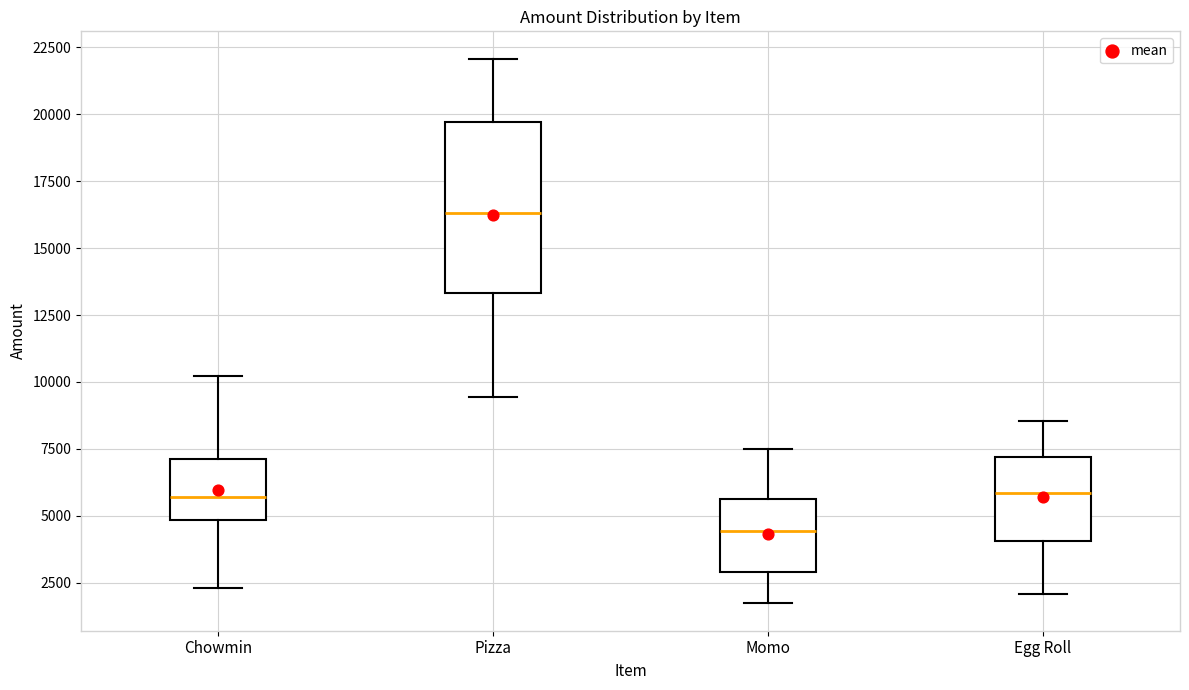

Where does the upper whisker of the box for Egg Roll end on the y-axis? The values are not printed on the chart, so give them approximately, as read against the axis.

8500